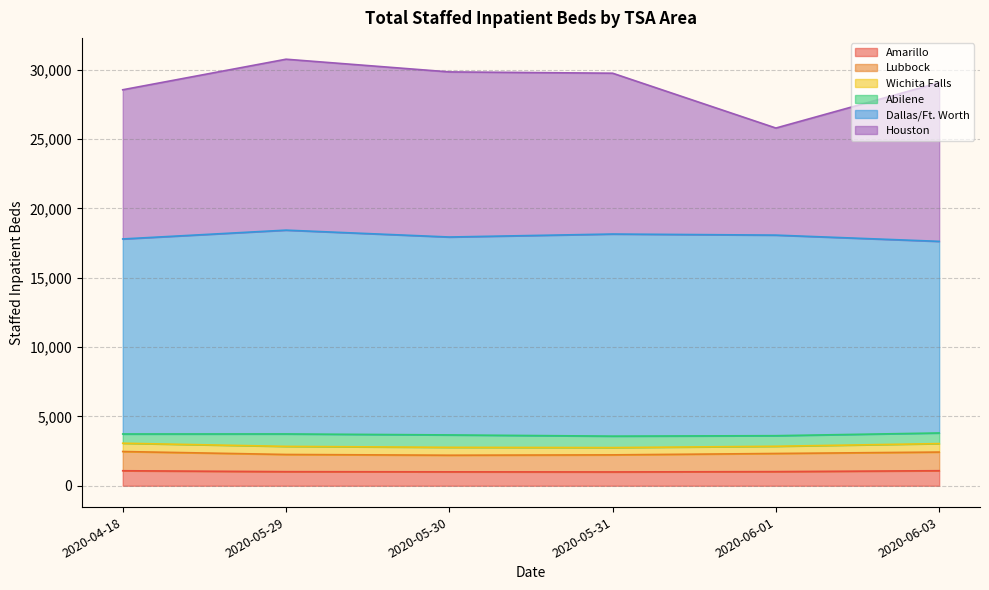

At which category is the sum across all series the highest?

2020-05-29